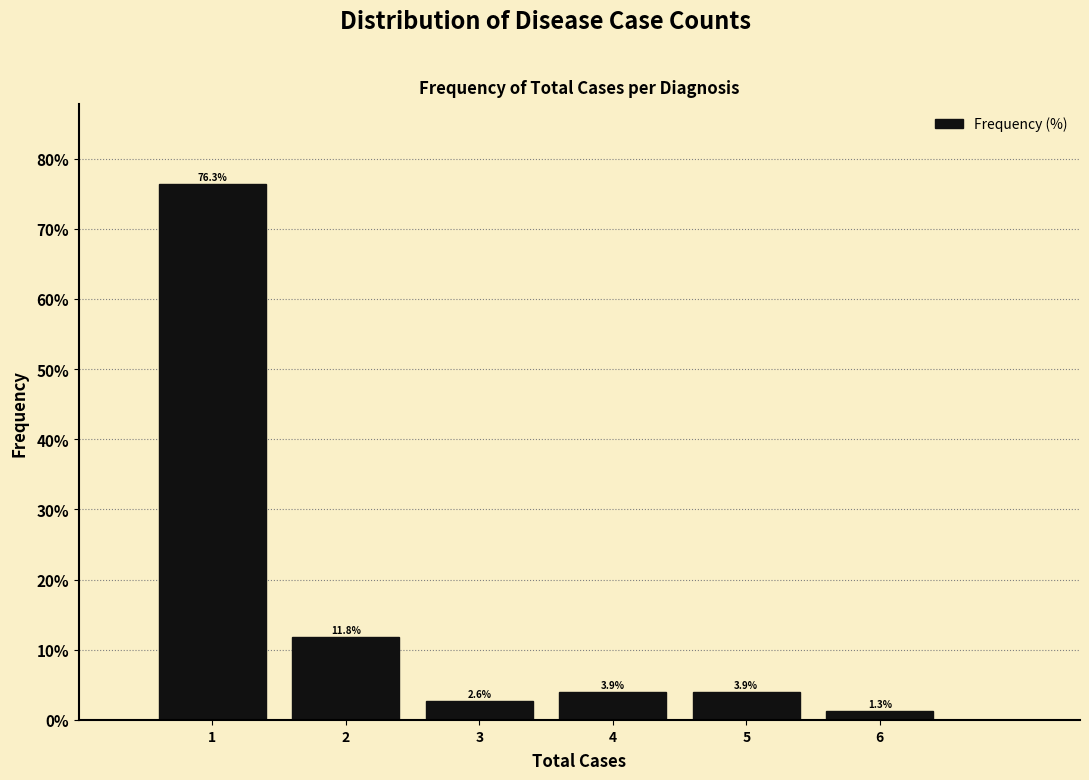

What is the height of the bar covering 5.5 to 6.5 on the x-axis?

1.3